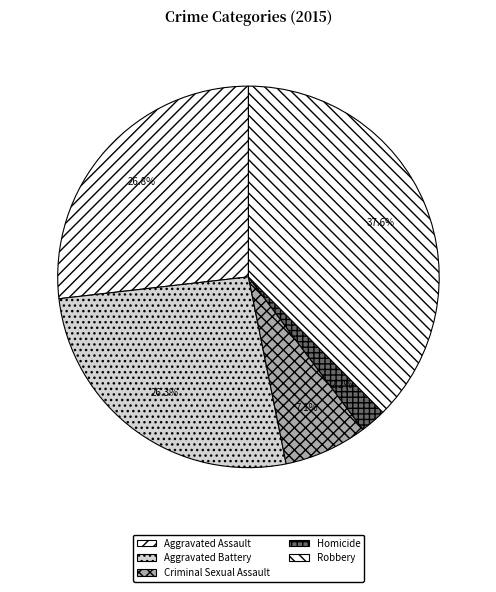

What portion of the pie excludes Homicide?

97.8%